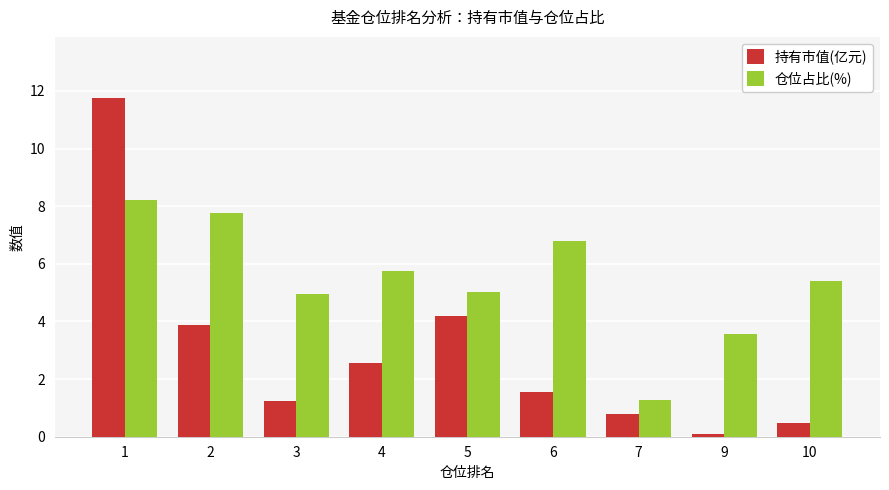

Which series has the largest total across all categories?

仓位占比(%)